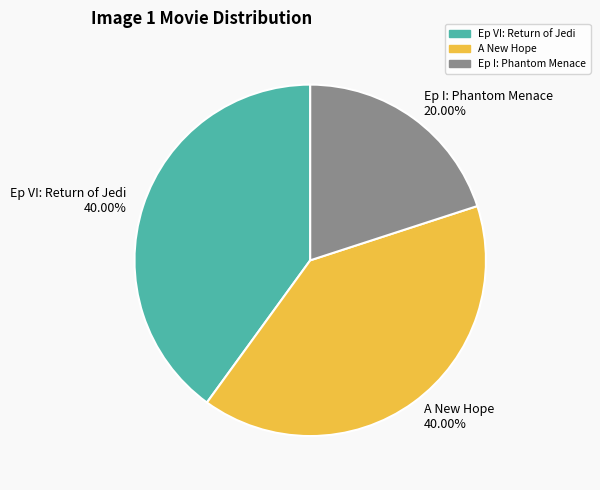

Is there any slice that represents more than half of the pie?

No